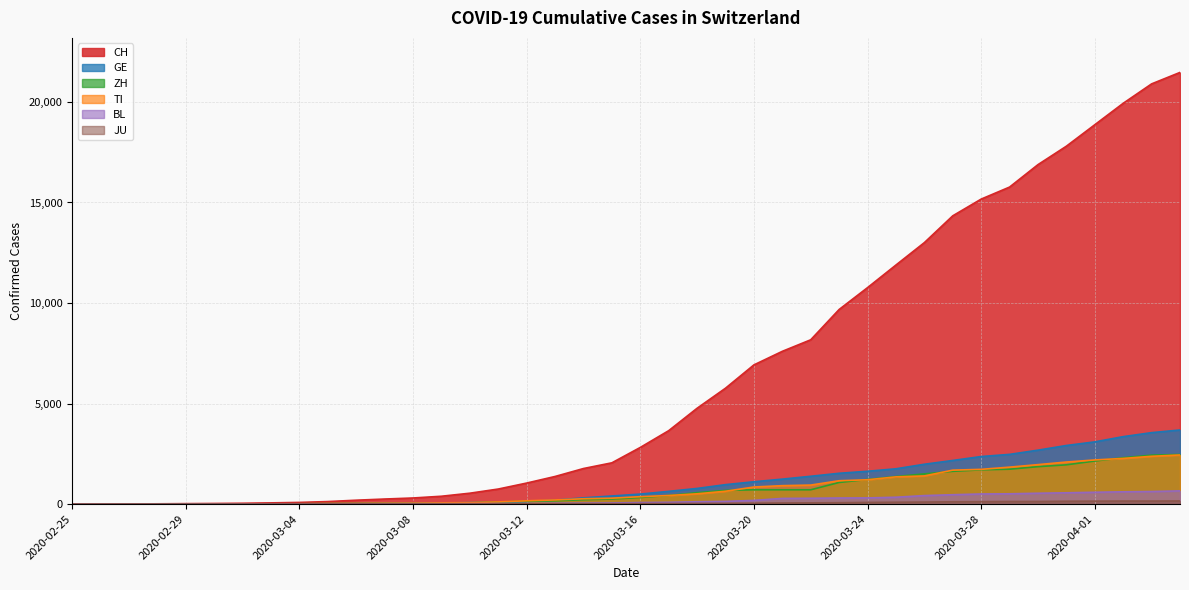

What position from the right is 2020-02-27?

38